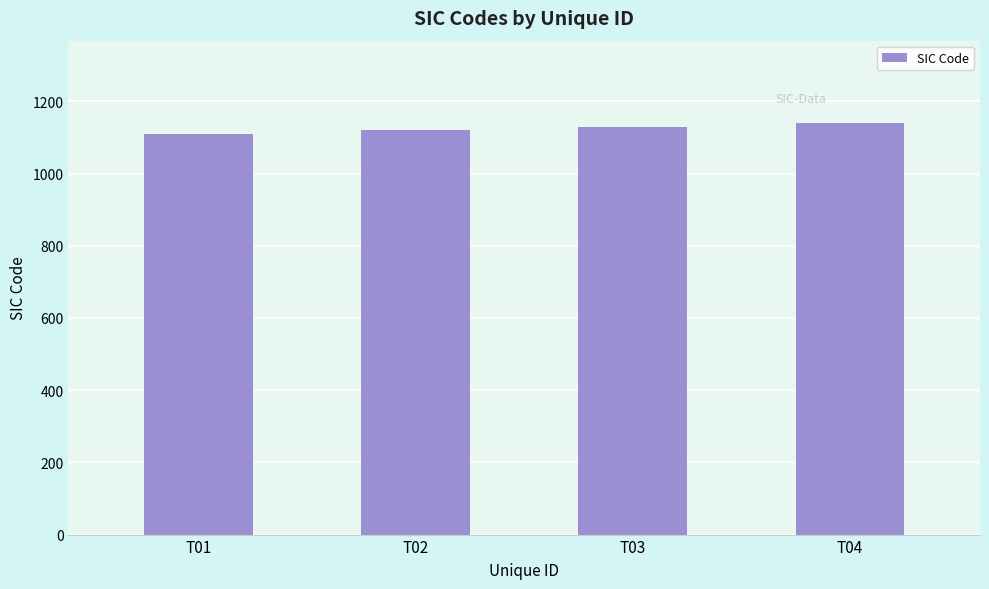

How many data points are less than 1130?

2